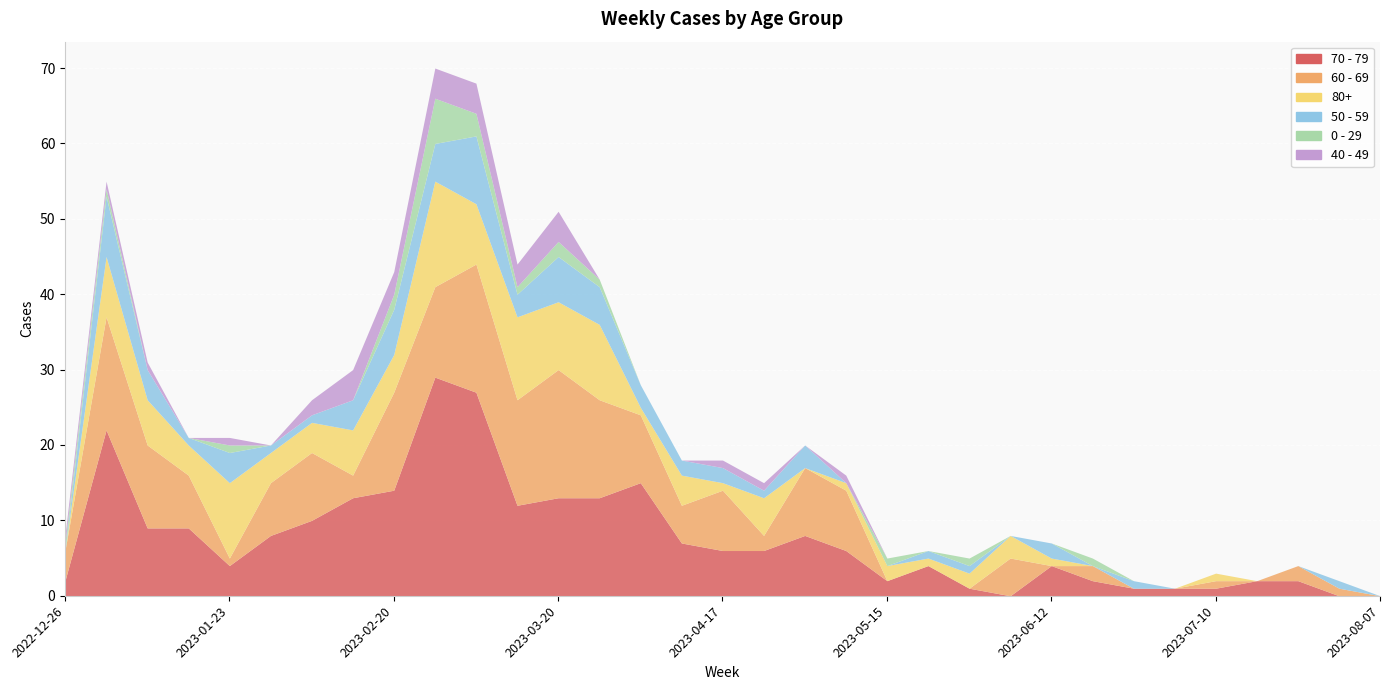

List the labels in order of 70 - 79 value, smallest first.

2023-06-05, 2023-07-31, 2023-08-07, 2023-05-29, 2023-06-26, 2023-07-03, 2023-07-10, 2022-12-26, 2023-05-15, 2023-06-19, 2023-07-17, 2023-07-24, 2023-01-23, 2023-05-22, 2023-06-12, 2023-04-17, 2023-04-24, 2023-05-08, 2023-04-10, 2023-01-30, 2023-05-01, 2023-01-09, 2023-01-16, 2023-02-06, 2023-03-13, 2023-02-13, 2023-03-20, 2023-03-27, 2023-02-20, 2023-04-03, 2023-01-02, 2023-03-06, 2023-02-27